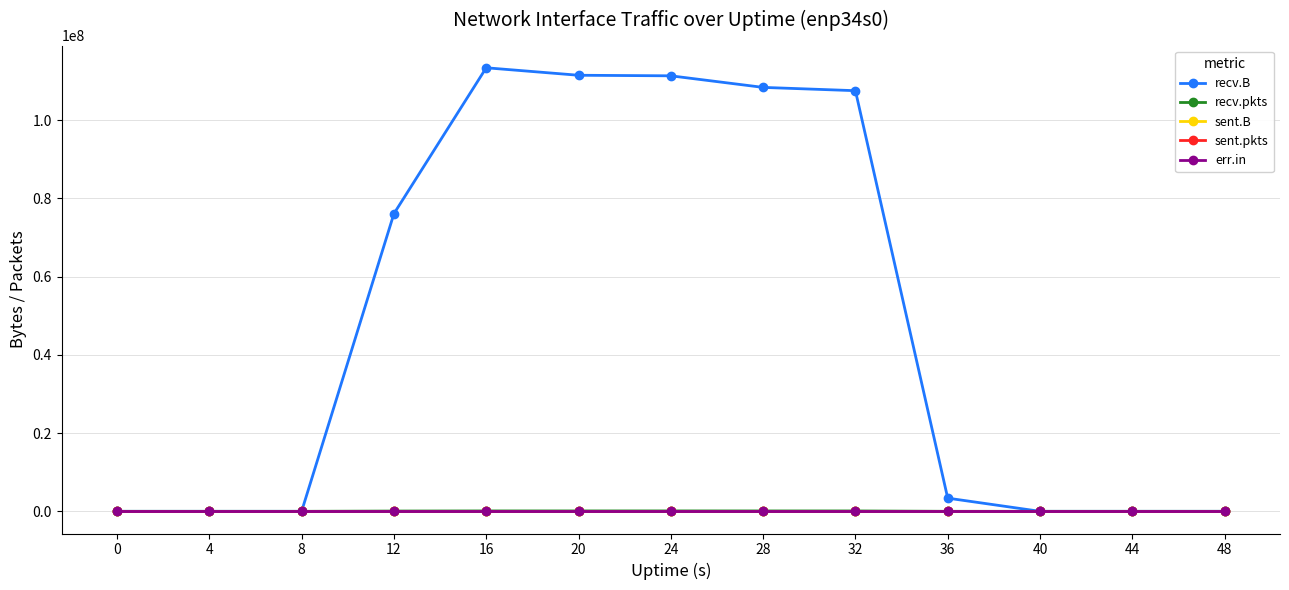

How many lines are shown in the chart?

5